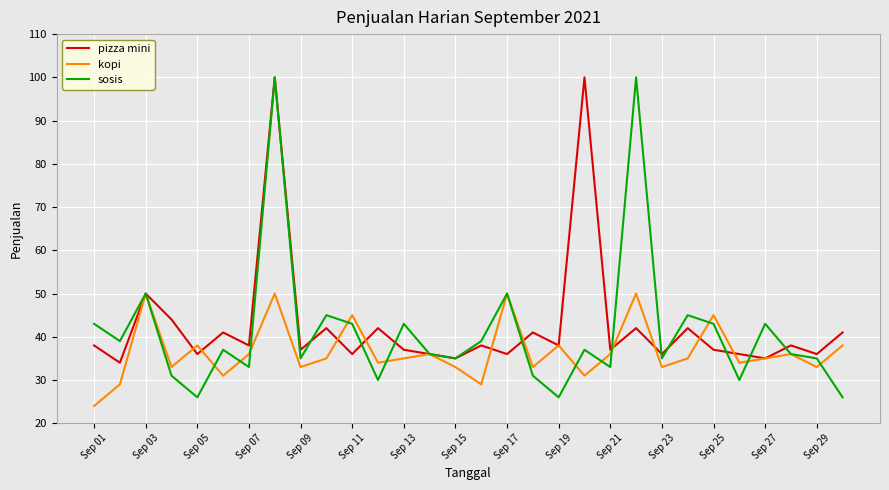

What is the maximum value for pizza mini?

100